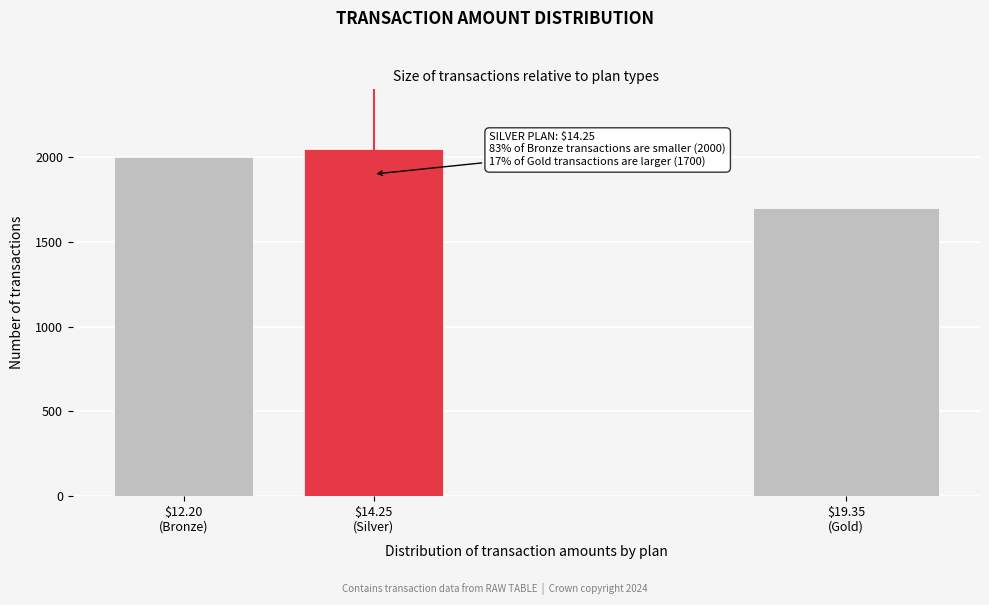

Reading left to right, extract all data points from this chart.

2000	2050	1700